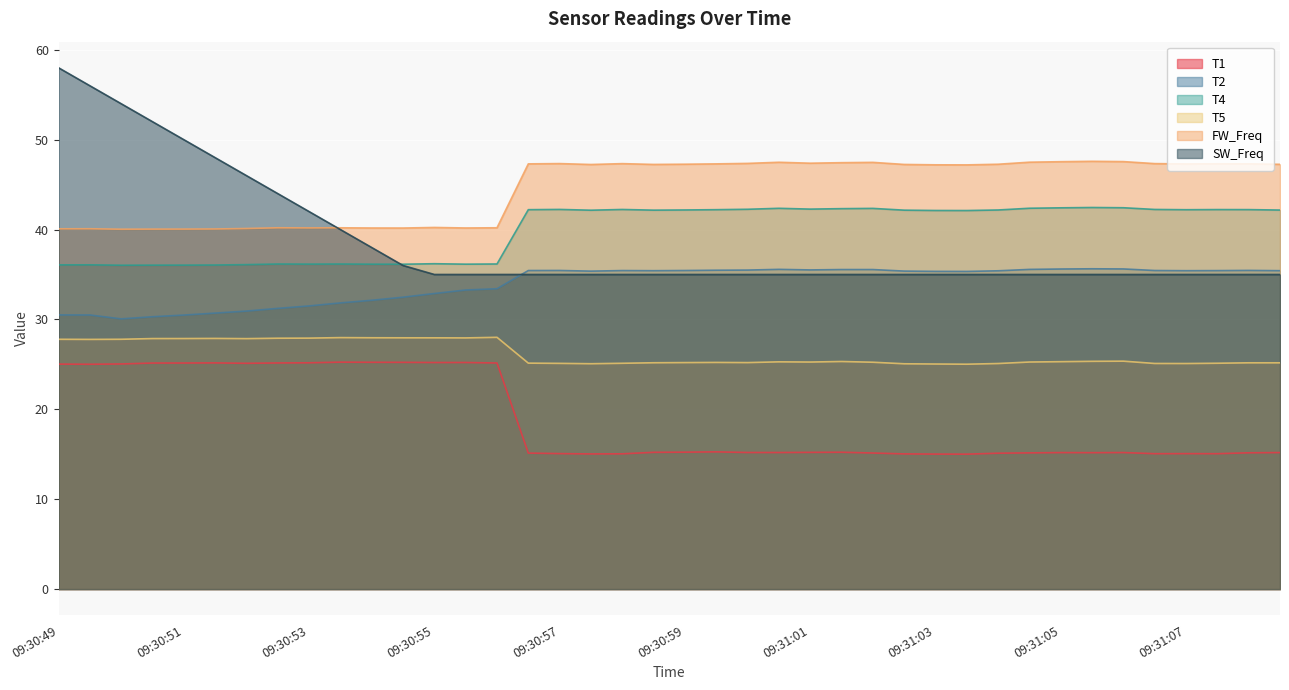

Reading left to right, transcribe all the data shown in this chart.

T1: 25.0	25.0	25.0	25.1	25.1	25.2	25.1	25.2	25.2	25.2	25.2	25.2	25.2	25.2	25.2	15.1	15.1	15.0	15.0	15.2	15.2	15.3	15.2	15.2	15.2	15.2	15.1	15.0	15.0	15.0	15.1	15.2	15.2	15.2	15.2	15.1	15.1	15.1	15.2	15.2
T2: 30.5	30.5	30.1	30.3	30.5	30.7	30.9	31.2	31.5	31.8	32.1	32.5	32.9	33.3	33.4	35.4	35.4	35.4	35.4	35.4	35.4	35.5	35.5	35.6	35.5	35.5	35.5	35.4	35.3	35.3	35.4	35.6	35.6	35.6	35.6	35.4	35.4	35.4	35.5	35.4
T4: 36.1	36.1	36.0	36.0	36.0	36.1	36.1	36.2	36.2	36.2	36.1	36.1	36.2	36.1	36.2	42.2	42.2	42.1	42.2	42.2	42.2	42.2	42.3	42.4	42.3	42.3	42.4	42.2	42.1	42.1	42.2	42.4	42.4	42.5	42.4	42.2	42.2	42.2	42.2	42.2
T5: 27.8	27.8	27.8	27.9	27.9	27.9	27.9	27.9	27.9	28.0	28.0	28.0	28.0	27.9	28.0	25.1	25.1	25.1	25.1	25.2	25.2	25.2	25.2	25.3	25.3	25.3	25.2	25.1	25.0	25.0	25.1	25.3	25.3	25.3	25.4	25.1	25.1	25.1	25.2	25.2
FW_Freq: 40.1	40.1	40.0	40.0	40.0	40.1	40.1	40.2	40.2	40.2	40.2	40.2	40.2	40.2	40.2	47.3	47.3	47.2	47.3	47.2	47.3	47.3	47.4	47.5	47.4	47.4	47.5	47.2	47.2	47.2	47.3	47.5	47.5	47.6	47.6	47.3	47.3	47.3	47.3	47.3
SW_Freq: 58.0	56.0	54.0	52.0	50.0	48.0	46.0	44.0	42.0	40.0	38.0	36.0	35.0	35.0	35.0	35.0	35.0	35.0	35.0	35.0	35.0	35.0	35.0	35.0	35.0	35.0	35.0	35.0	35.0	35.0	35.0	35.0	35.0	35.0	35.0	35.0	35.0	35.0	35.0	35.0